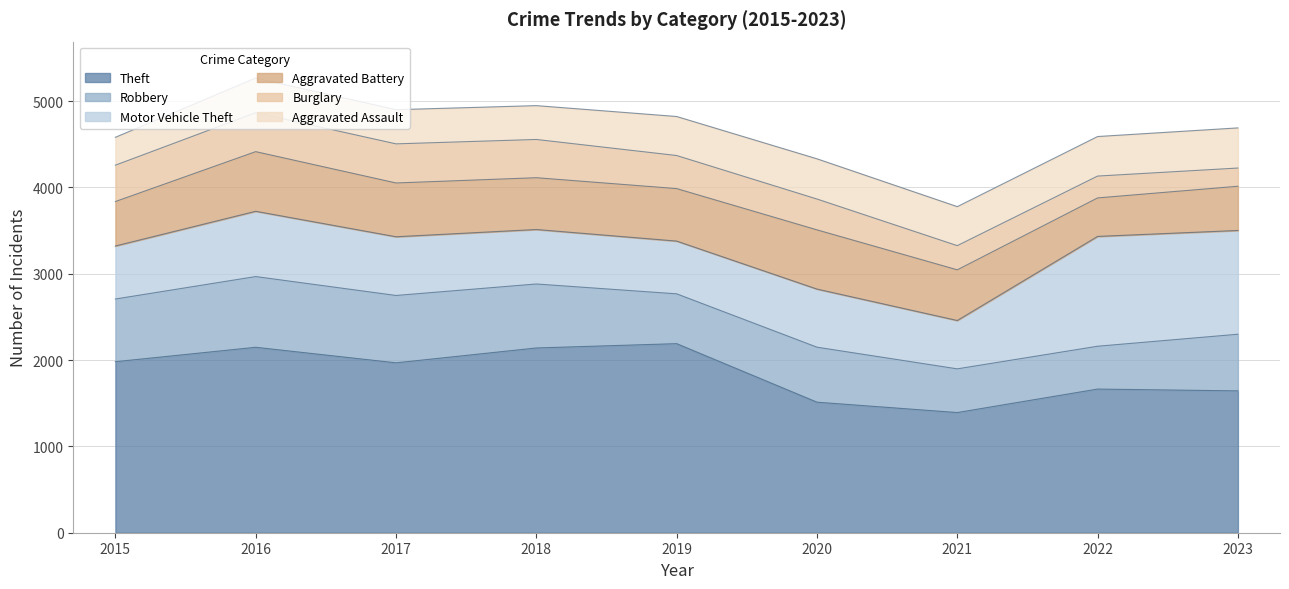

How many lines are shown in the chart?

6